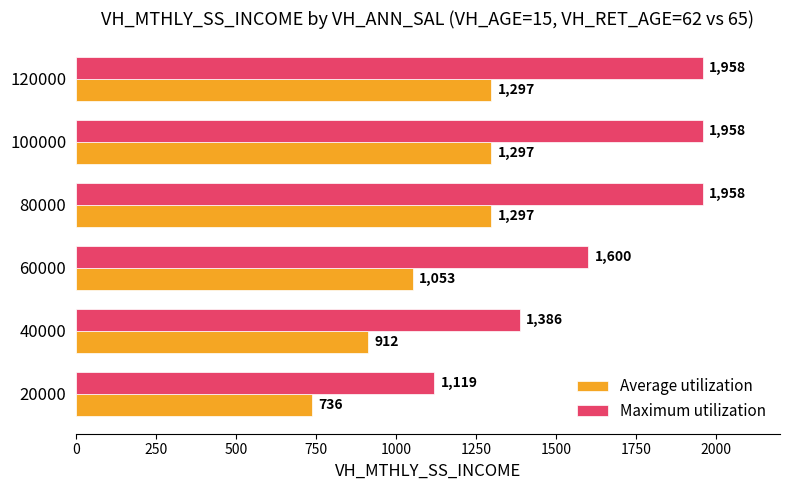

Rank the series by their average value, from highest to lowest.

Maximum utilization, Average utilization